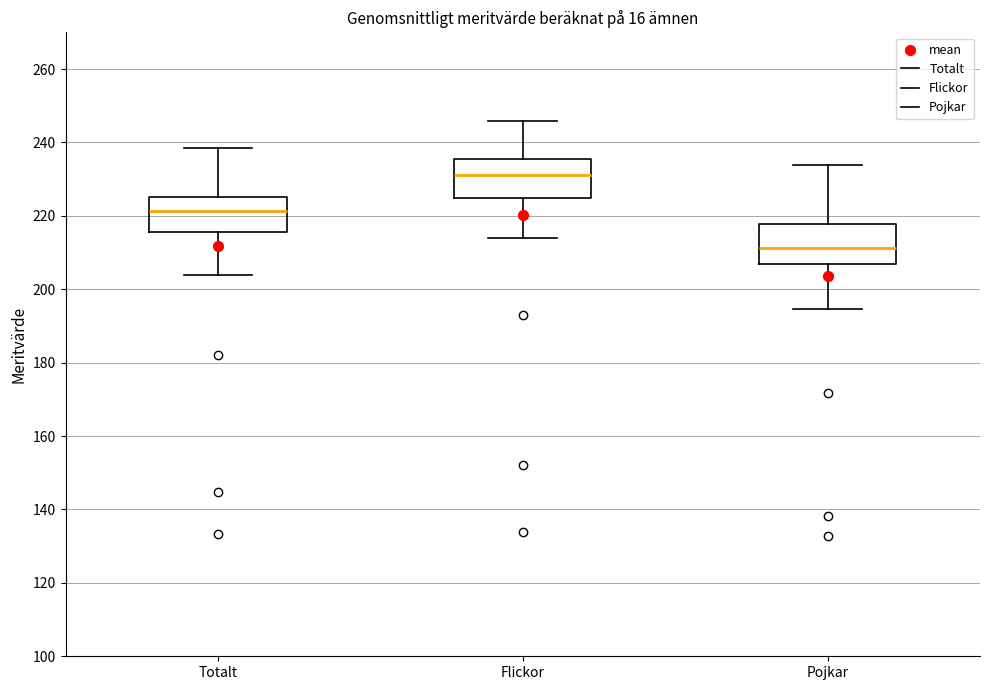

Which box has the lowest median line?

Pojkar